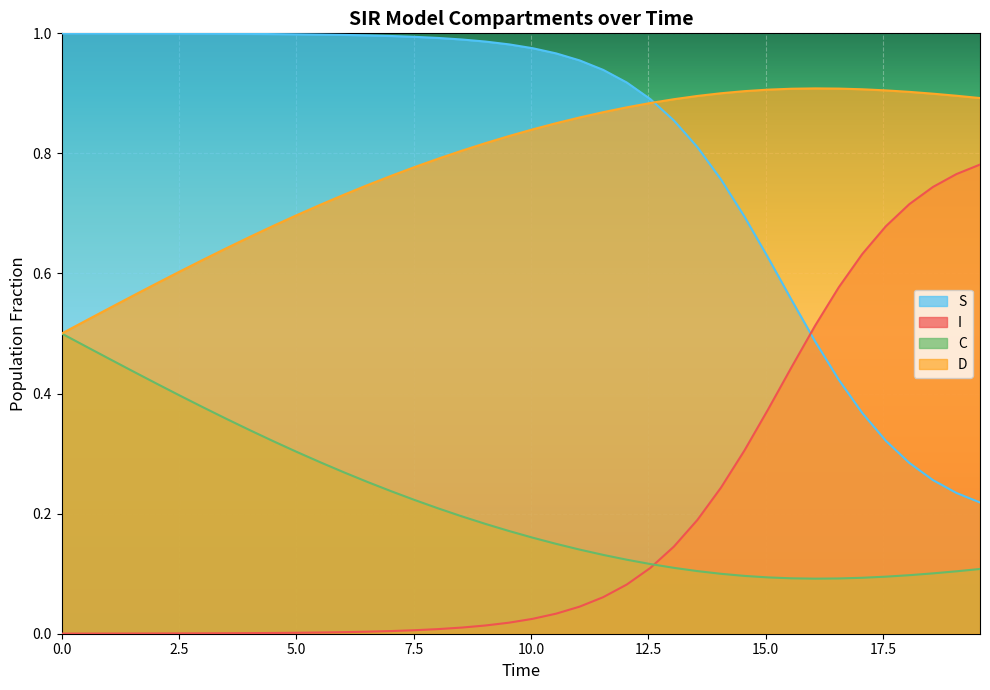

What is the lowest value of the D series?

0.5